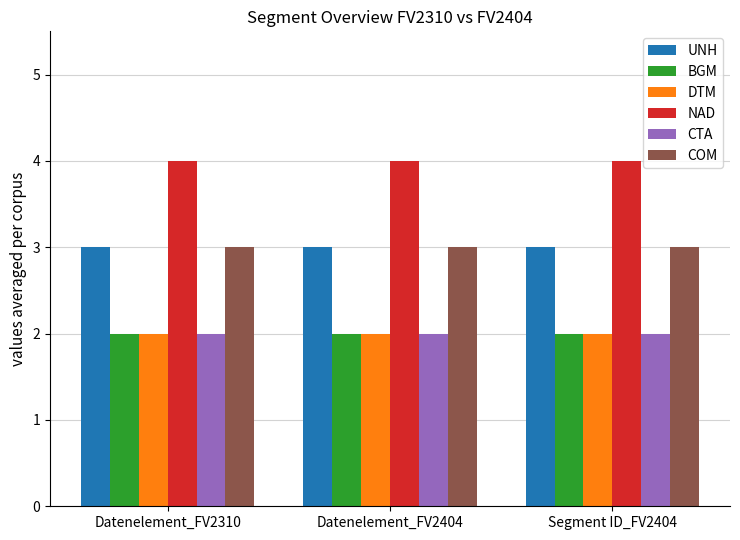

What is the label of the 3rd bar from the right?

Datenelement_FV2310